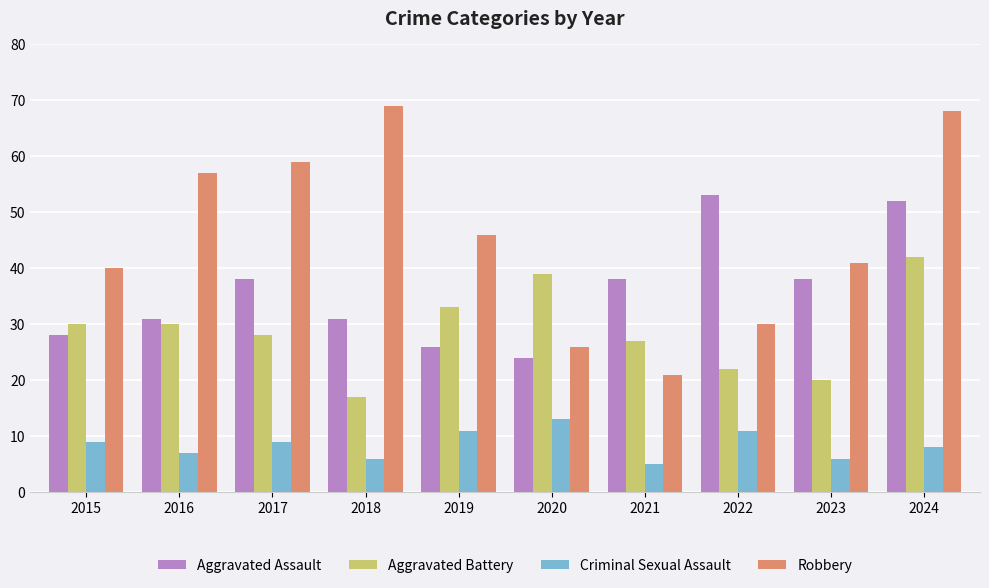

What is the total value across all series at 2019?

116